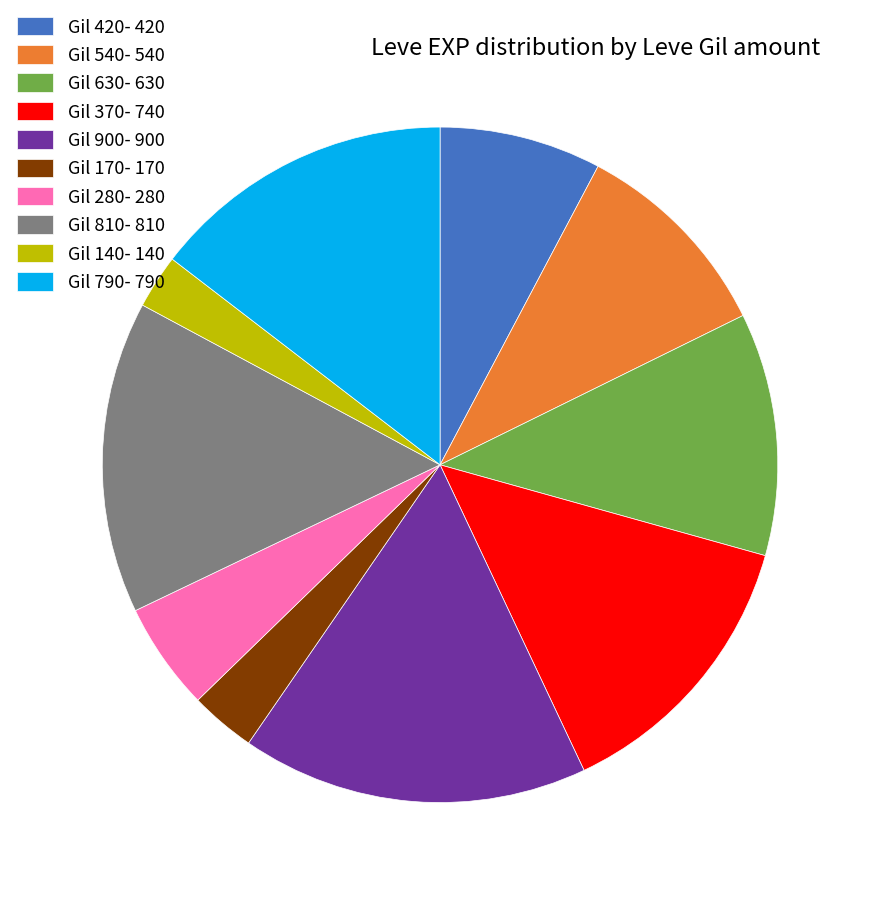

Does any single category account for the majority?

No